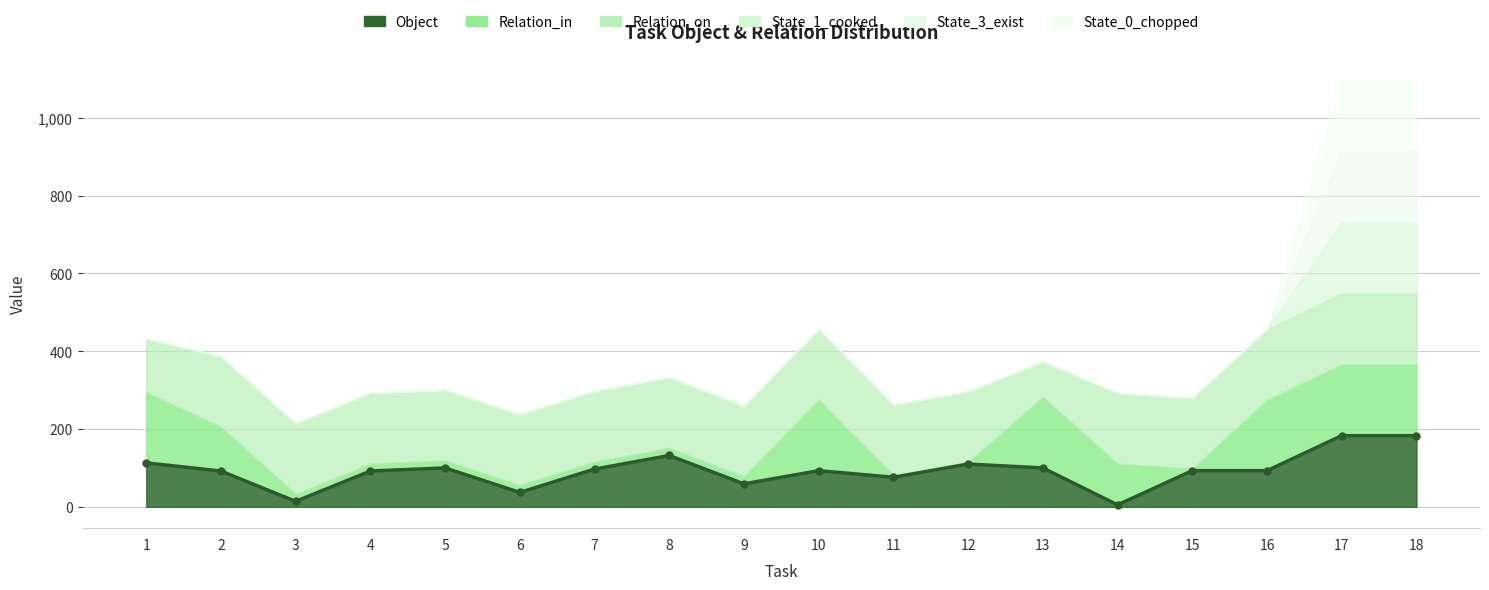

How many lines are shown in the chart?

6